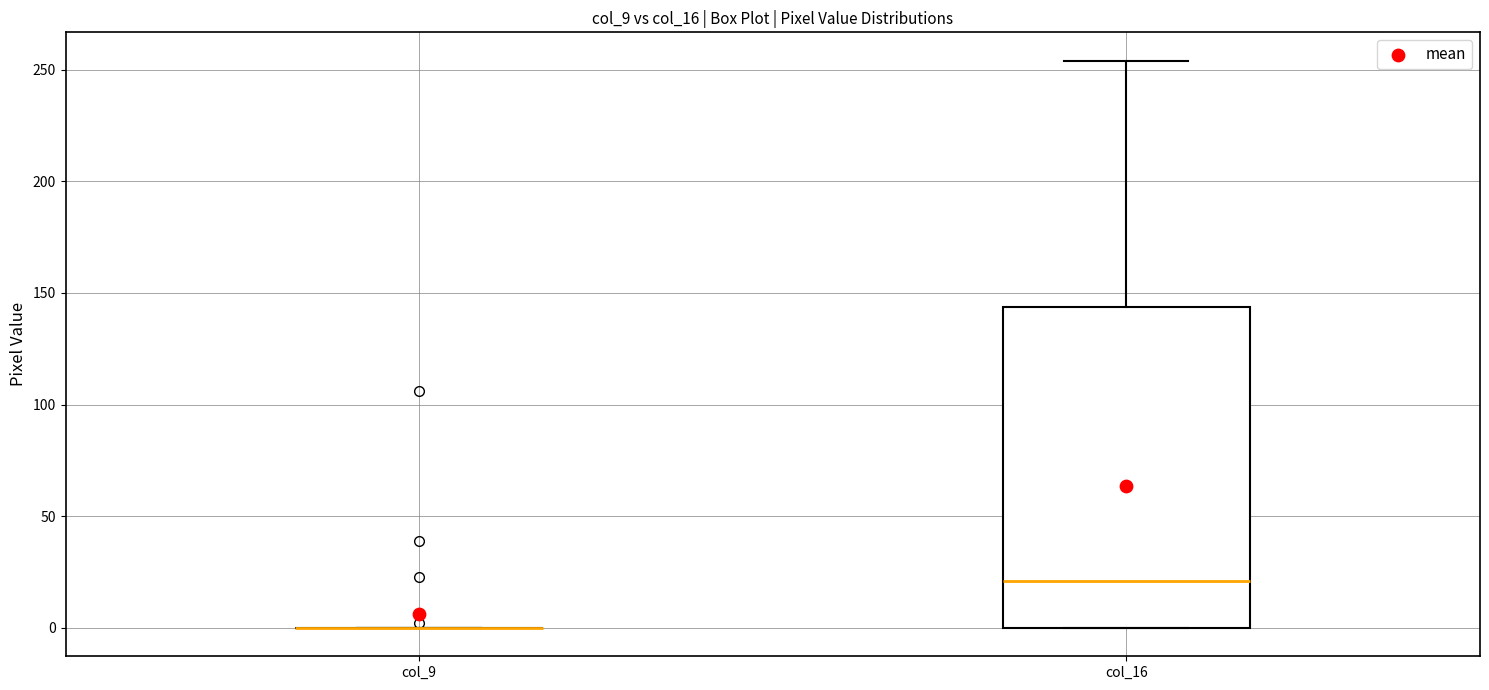

Which box is the tallest, from its lower edge to its upper edge?

col_16